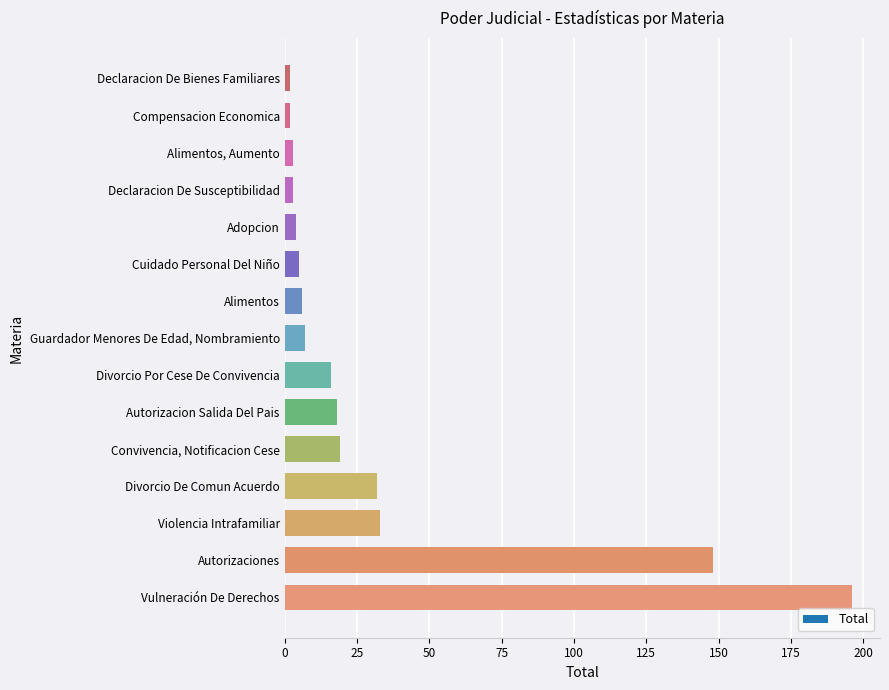

How many data points are less than 7?

7